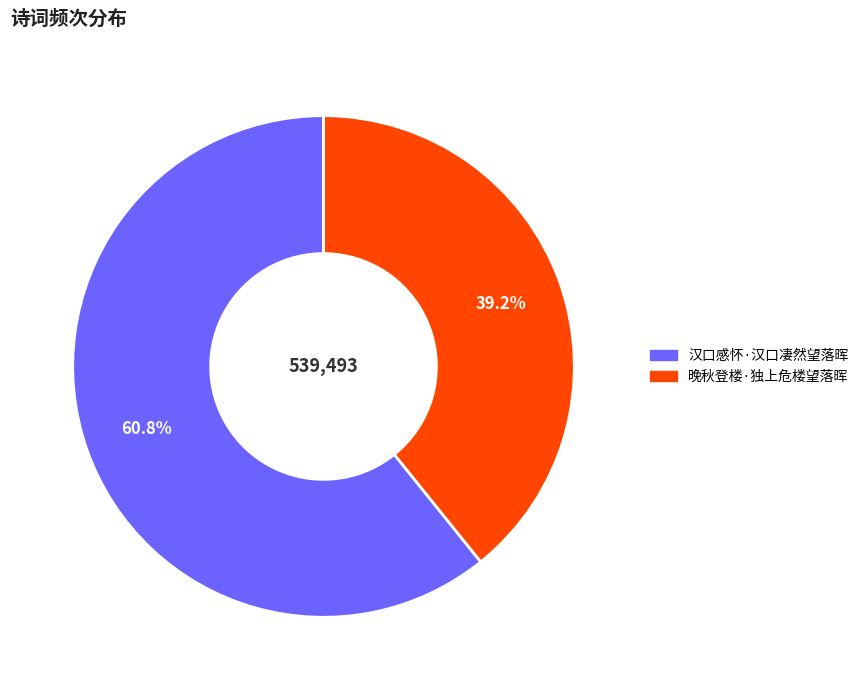

To the nearest percent, what portion does 晚秋登楼·独上危楼望落晖 represent?

39%